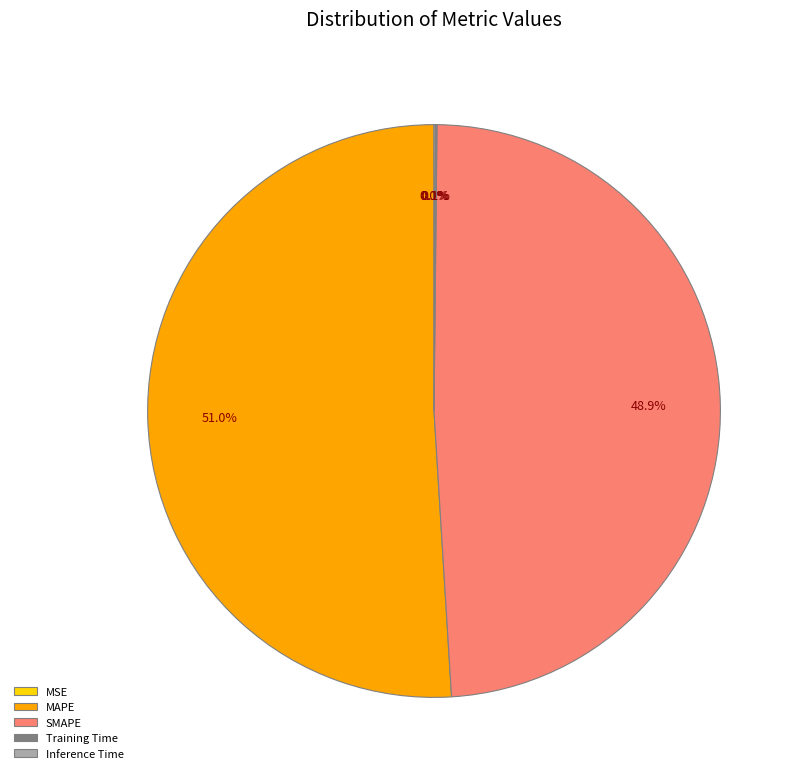

What is the majority slice?

MAPE